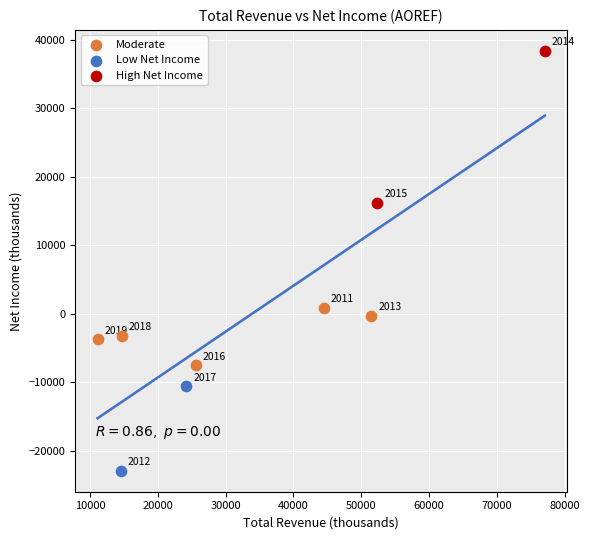

What are all the series names shown in the legend?

Moderate, Low Net Income, High Net Income